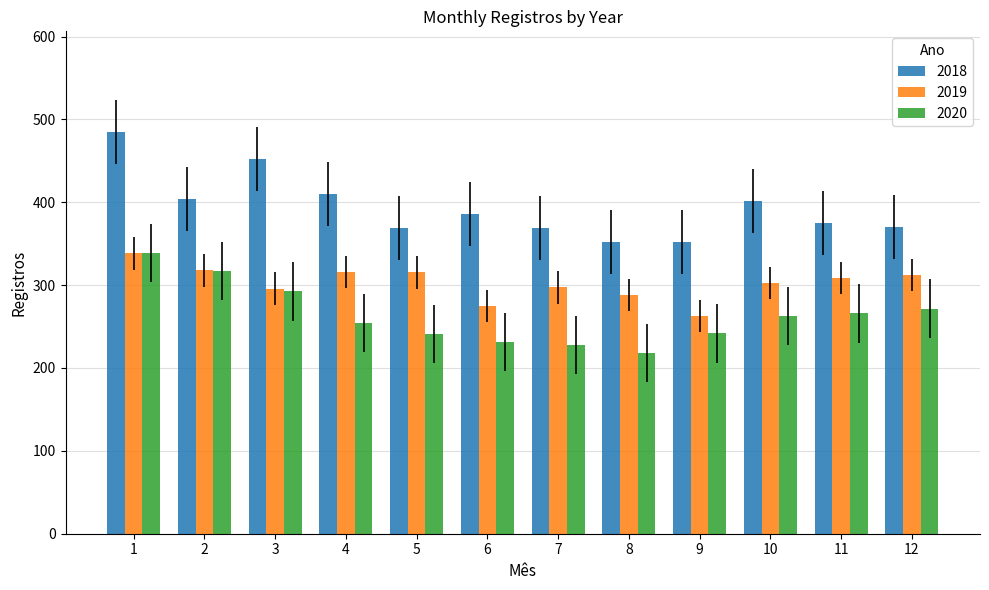

Rank the series by their average value, from highest to lowest.

2018, 2019, 2020